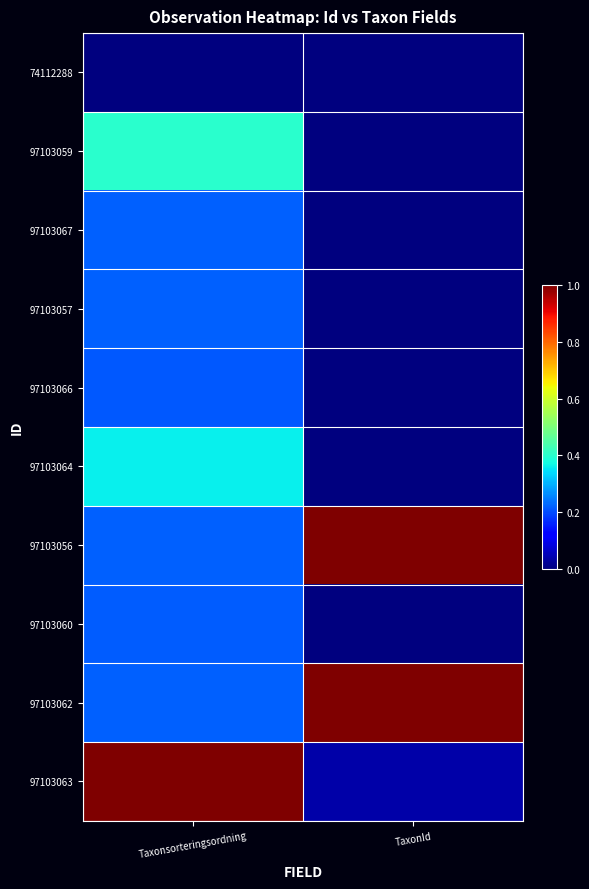

How many series are shown in this chart?

10